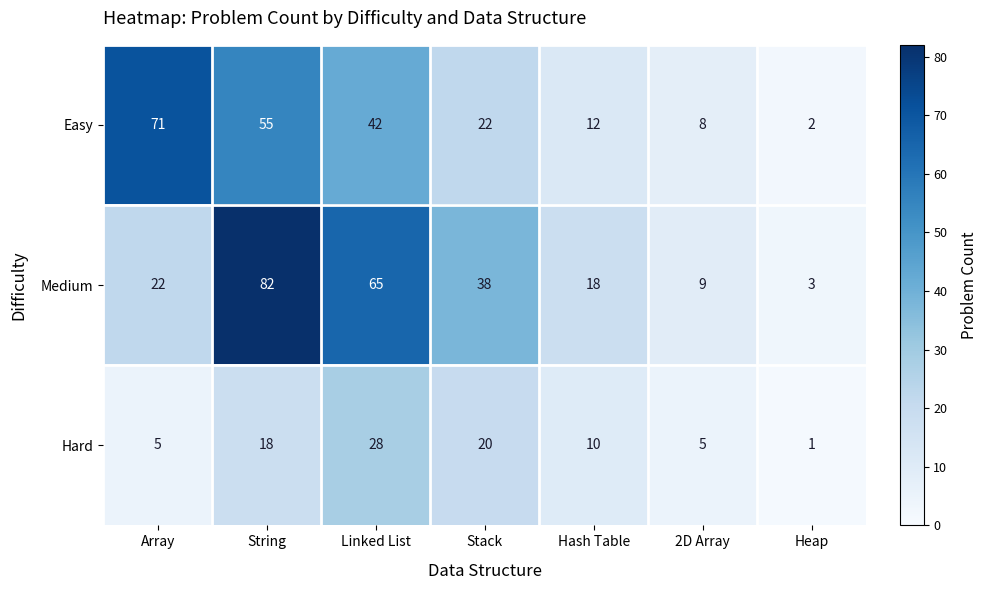

At which category is the sum across all series the highest?

String